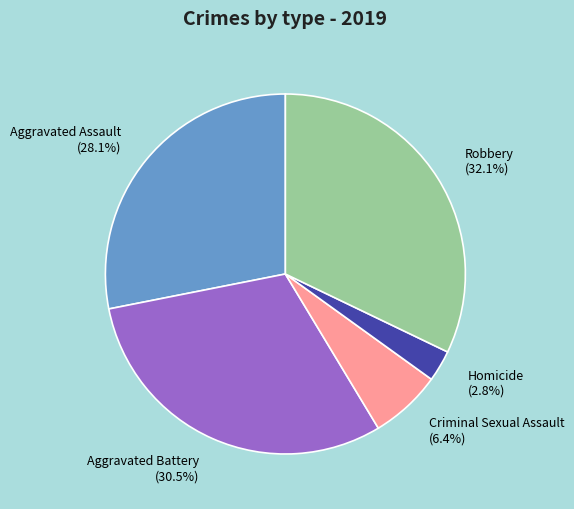

Between Robbery and Aggravated Battery, which is larger?

Robbery